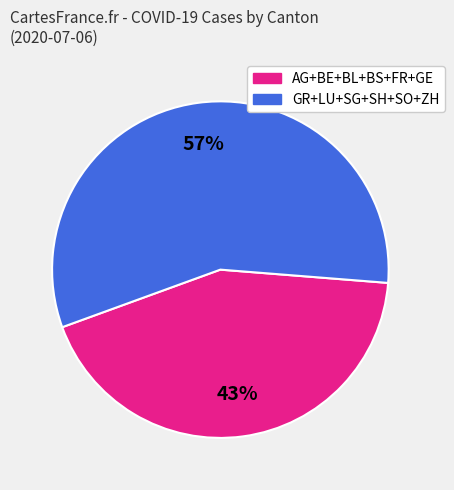

Is there a majority slice in this chart?

Yes